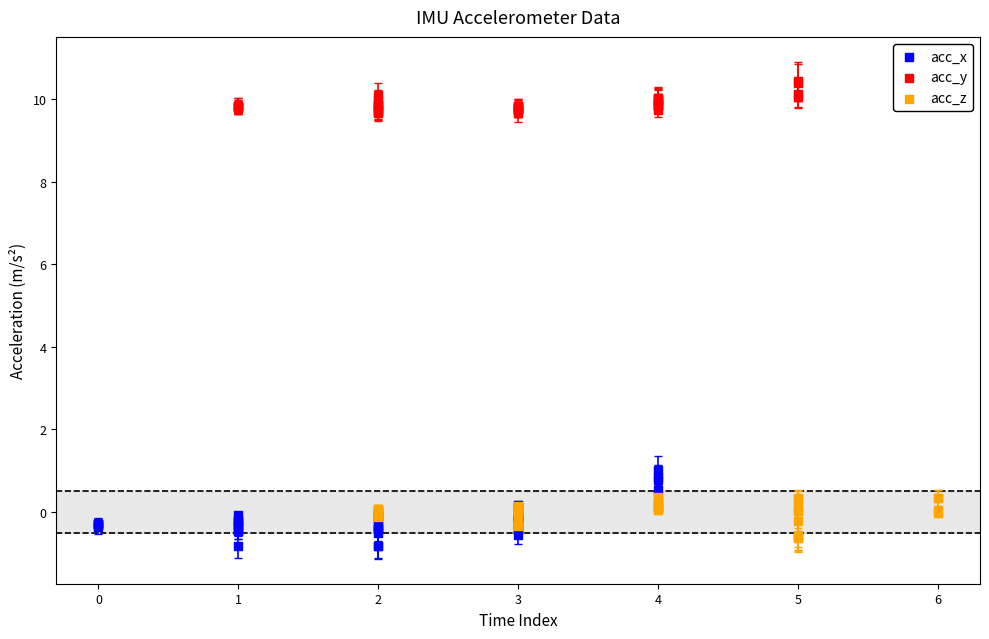

Which series reaches the minimum Y coordinate?

acc_x